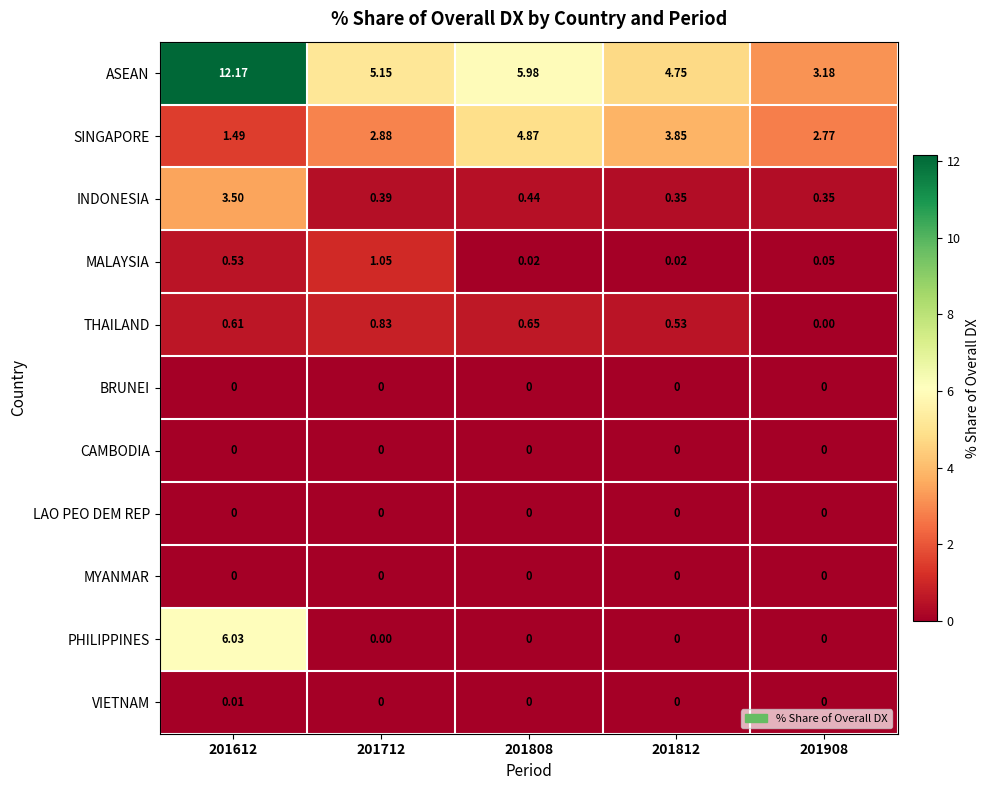

Between 201808 and 201908, which series saw the biggest shift?

ASEAN